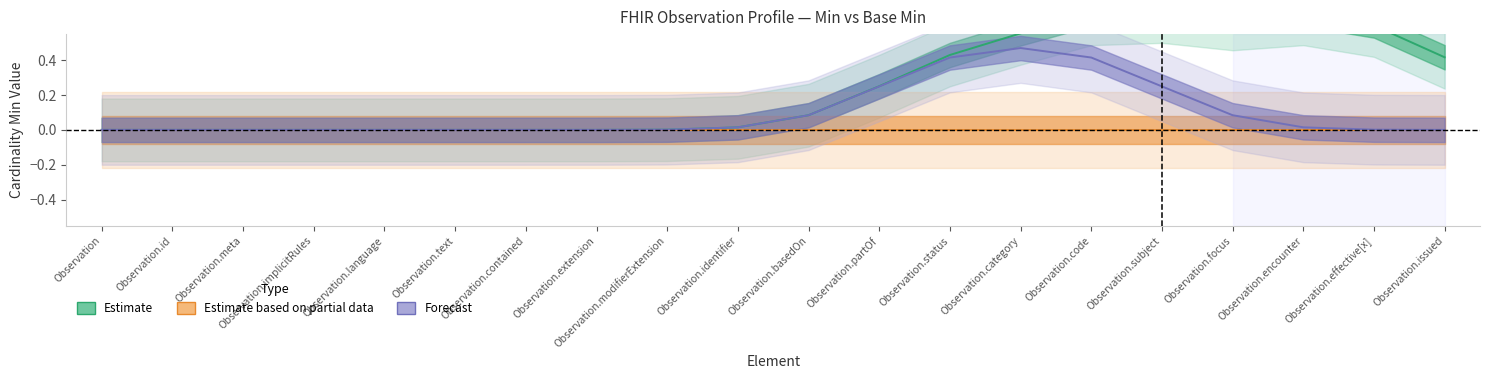

Reading left to right, list all the values displayed in this chart.

Estimate: Observation=0.0	Observation.id=0.0	Observation.meta=0.0	Observation.implicitRules=0.0	Observation.language=0.0	Observation.text=0.0	Observation.contained=0.0	Observation.extension=0.0	Observation.modifierExtension=0.0	Observation.identifier=0.0	Observation.basedOn=0.1	Observation.partOf=0.3	Observation.status=0.4	Observation.category=0.6	Observation.code=0.7	Observation.subject=0.7	Observation.focus=0.6	Observation.encounter=0.7	Observation.effective[x]=0.6	Observation.issued=0.4
Estimate based on partial data: Observation=0.0	Observation.id=0.0	Observation.meta=0.0	Observation.implicitRules=0.0	Observation.language=0.0	Observation.text=0.0	Observation.contained=0.0	Observation.extension=0.0	Observation.modifierExtension=0.0	Observation.identifier=0.0	Observation.basedOn=0.0	Observation.partOf=0.0	Observation.status=0.0	Observation.category=0.0	Observation.code=0.0	Observation.subject=0.0	Observation.focus=0.0	Observation.encounter=0.0	Observation.effective[x]=0.0	Observation.issued=0.0
Forecast: Observation=0.0	Observation.id=0.0	Observation.meta=0.0	Observation.implicitRules=0.0	Observation.language=0.0	Observation.text=0.0	Observation.contained=0.0	Observation.extension=0.0	Observation.modifierExtension=0.0	Observation.identifier=0.0	Observation.basedOn=0.1	Observation.partOf=0.2	Observation.status=0.4	Observation.category=0.5	Observation.code=0.4	Observation.subject=0.2	Observation.focus=0.1	Observation.encounter=0.0	Observation.effective[x]=0.0	Observation.issued=0.0